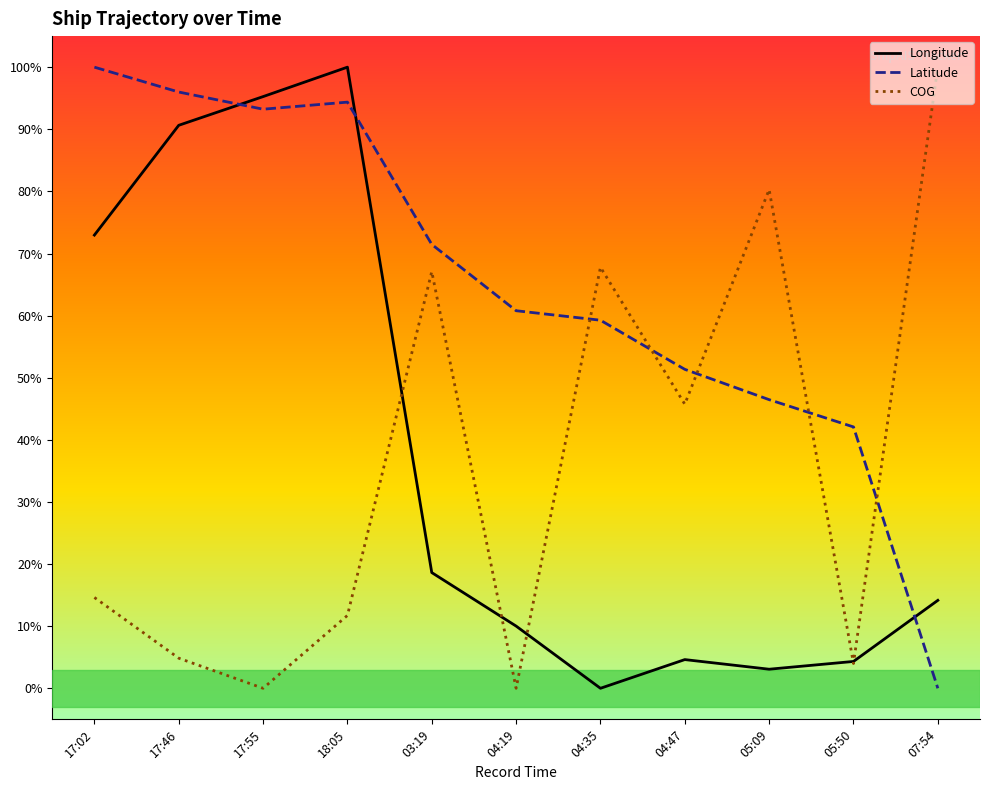

Where is the first local minimum for Longitude?

04:35